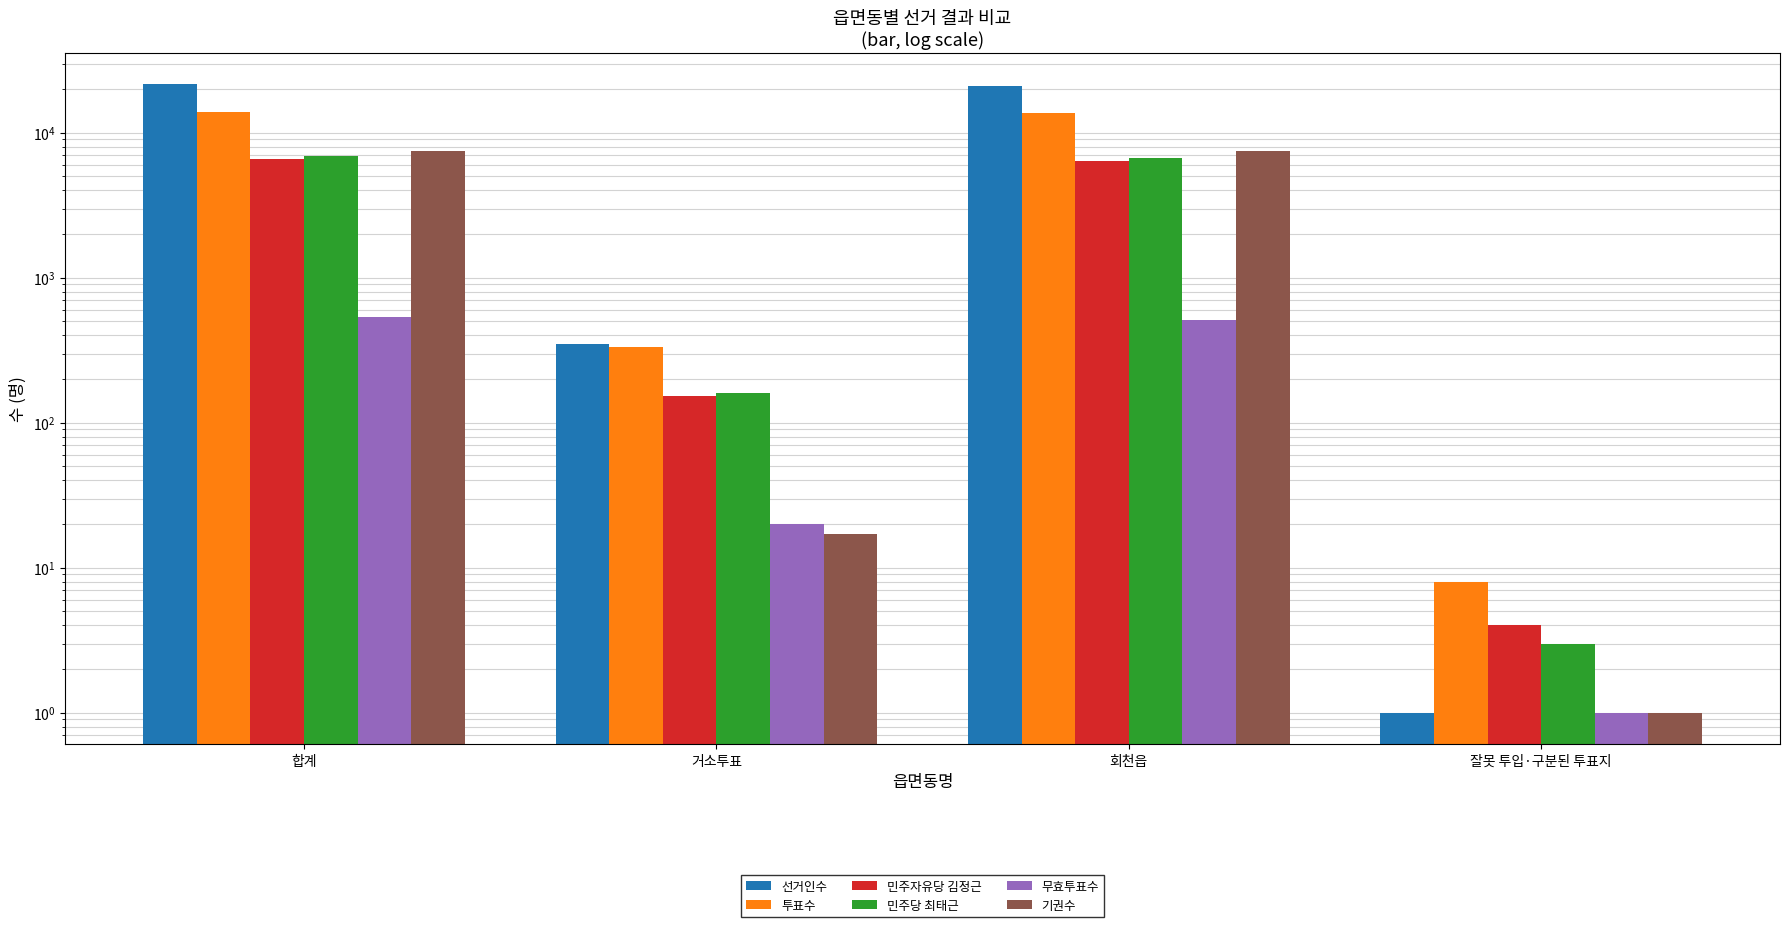

List the labels in order of 기권수 value, largest first.

합계, 회천읍, 거소투표, 잘못 투입·구분된 투표지